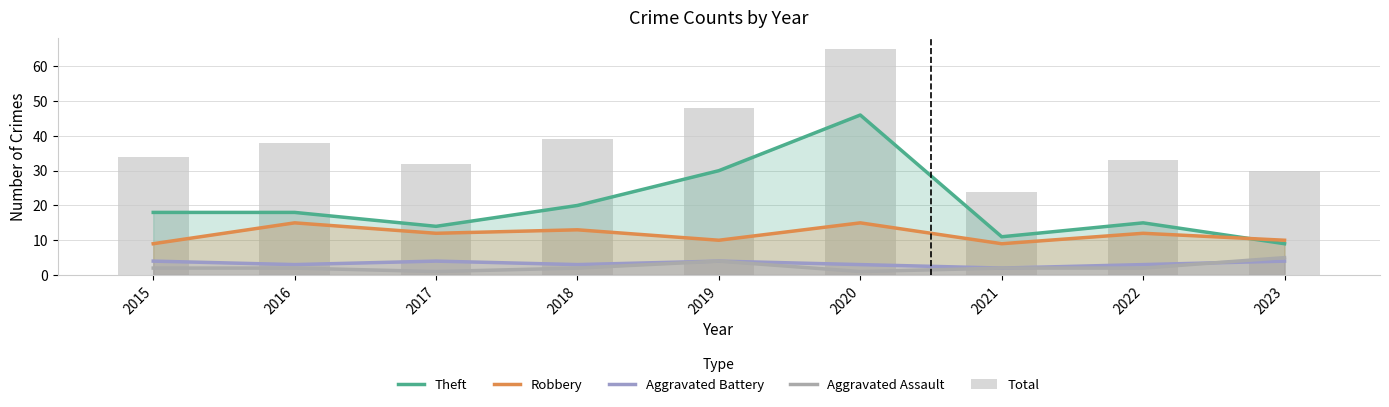

At how many categories does at least one series exceed 59?

1